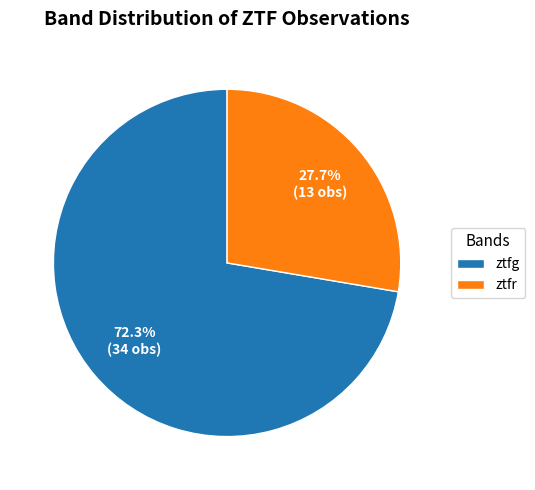

To the nearest percent, what is the difference between the largest and smallest slice percentages?

45%